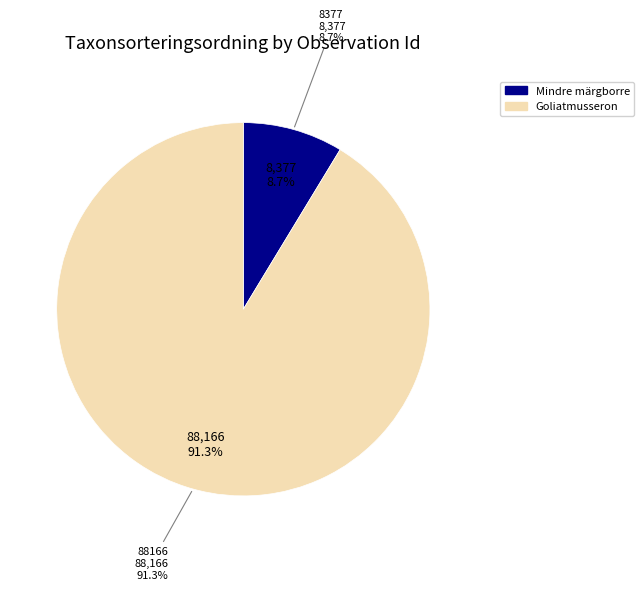

True or false: 111977935 accounts for 99% of the total.

False